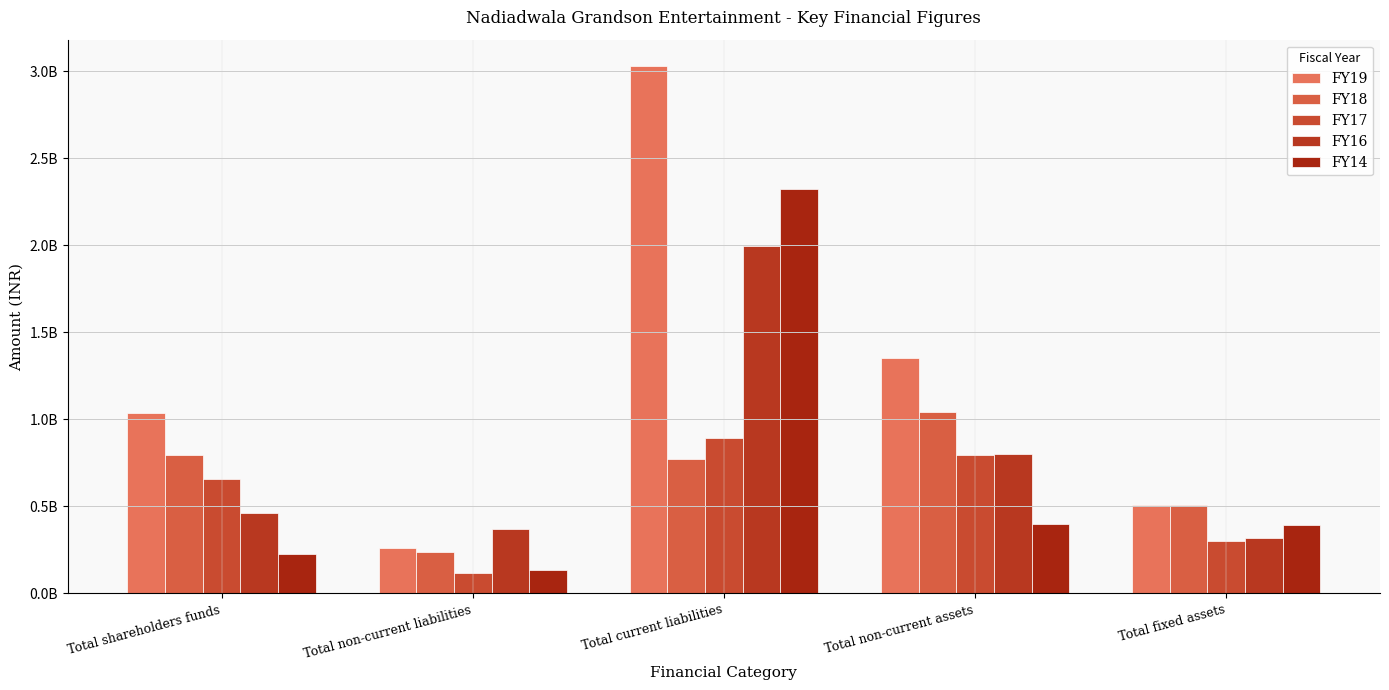

Are the bars grouped side by side (vs. stacked)?

Yes